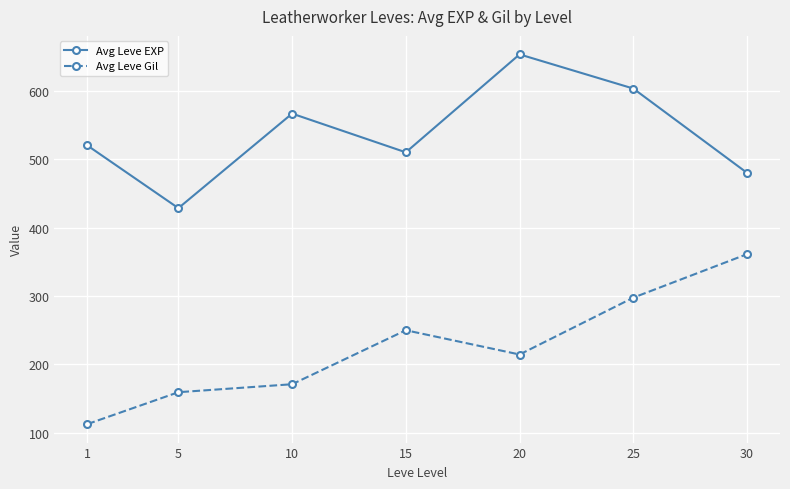

In Avg Leve Gil, how many points are lower than both neighbors (excluding endpoints)?

1